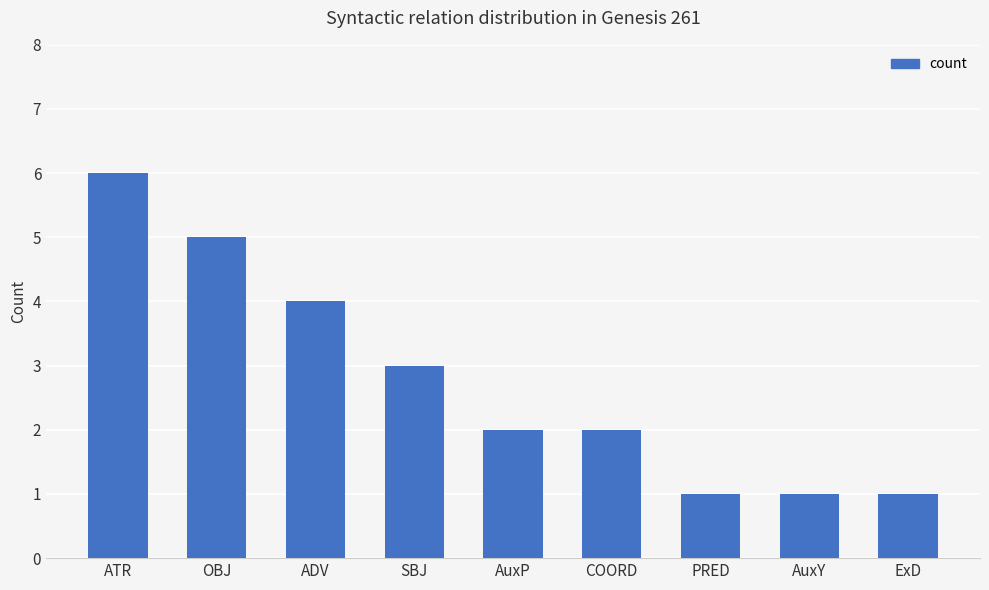

What is the difference between the second highest and minimum values?

4